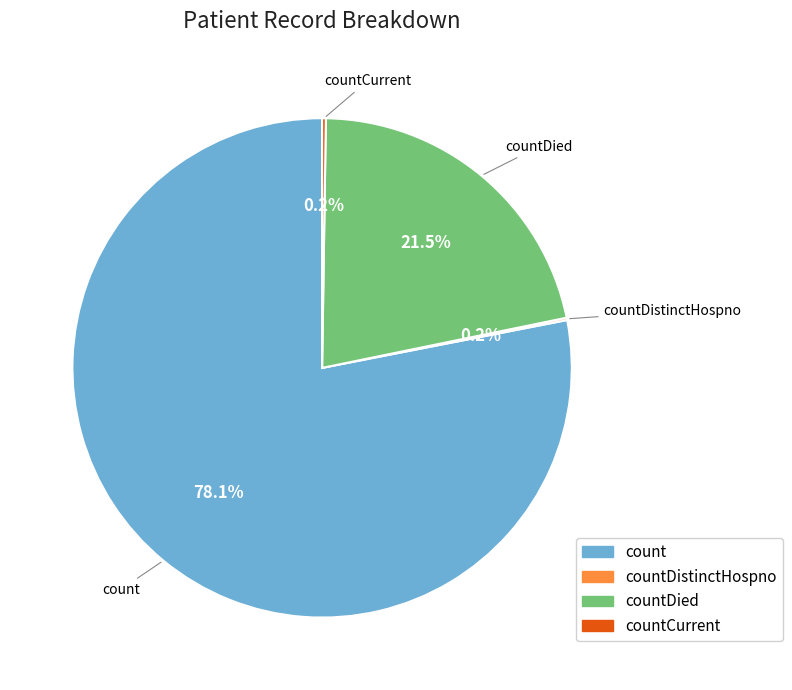

Is there a majority slice in this chart?

Yes